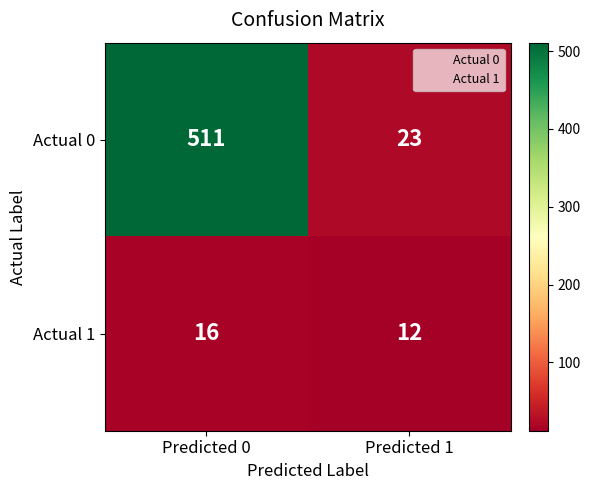

Which series has the largest range (max minus min)?

Actual 0